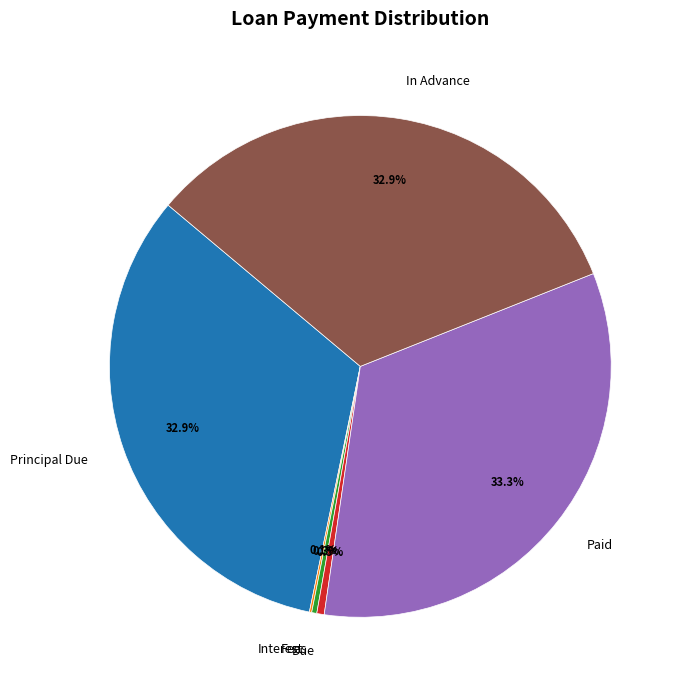

Combined, what portion of the pie is Due and Fees?

0.8%